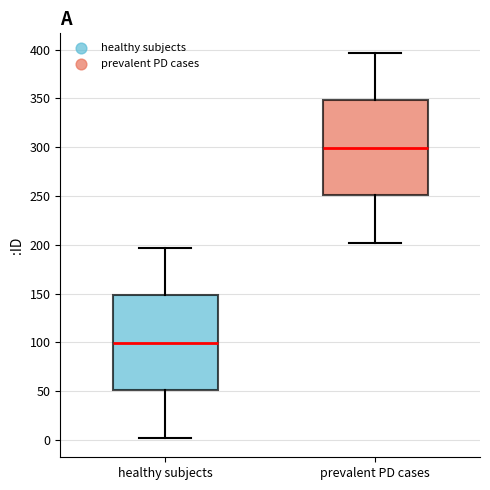

Reading left to right, read every box against the y-axis: the position of its median line, the range the box covers, and the ends of its whiskers. The values are not printed on the chart, so give them approximately, as read against the axis.

healthy subjects: median 100, box 50 to 150, whiskers 0 to 195
prevalent PD cases: median 300, box 250 to 350, whiskers 200 to 395